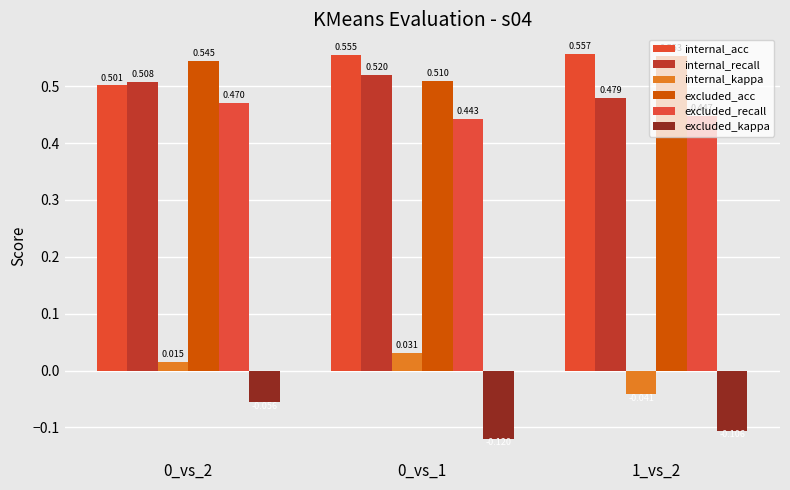

What is the total value across all series at 0_vs_2?

2.0